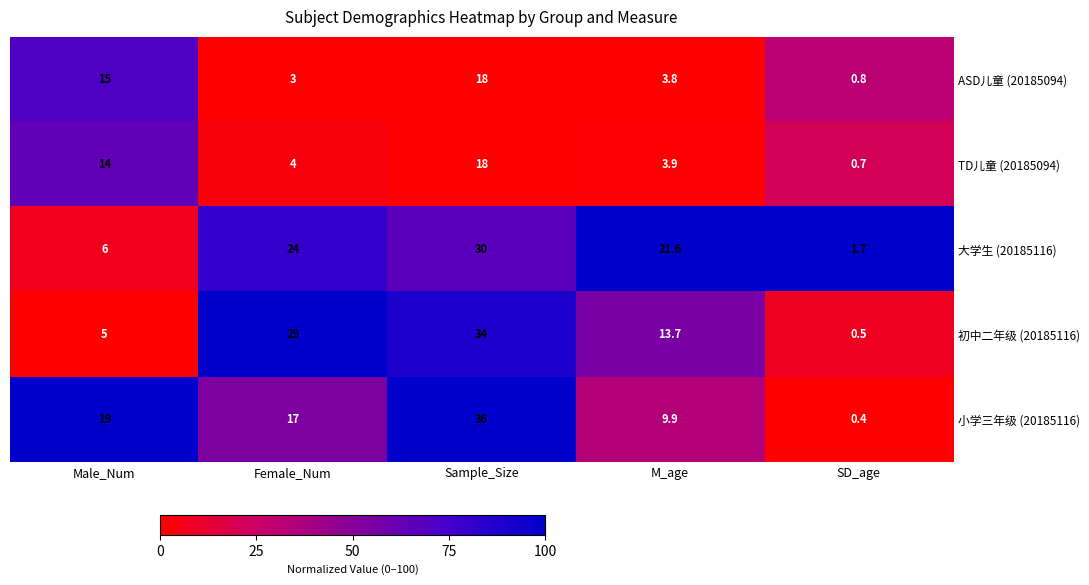

How many categories are shown in the chart?

5